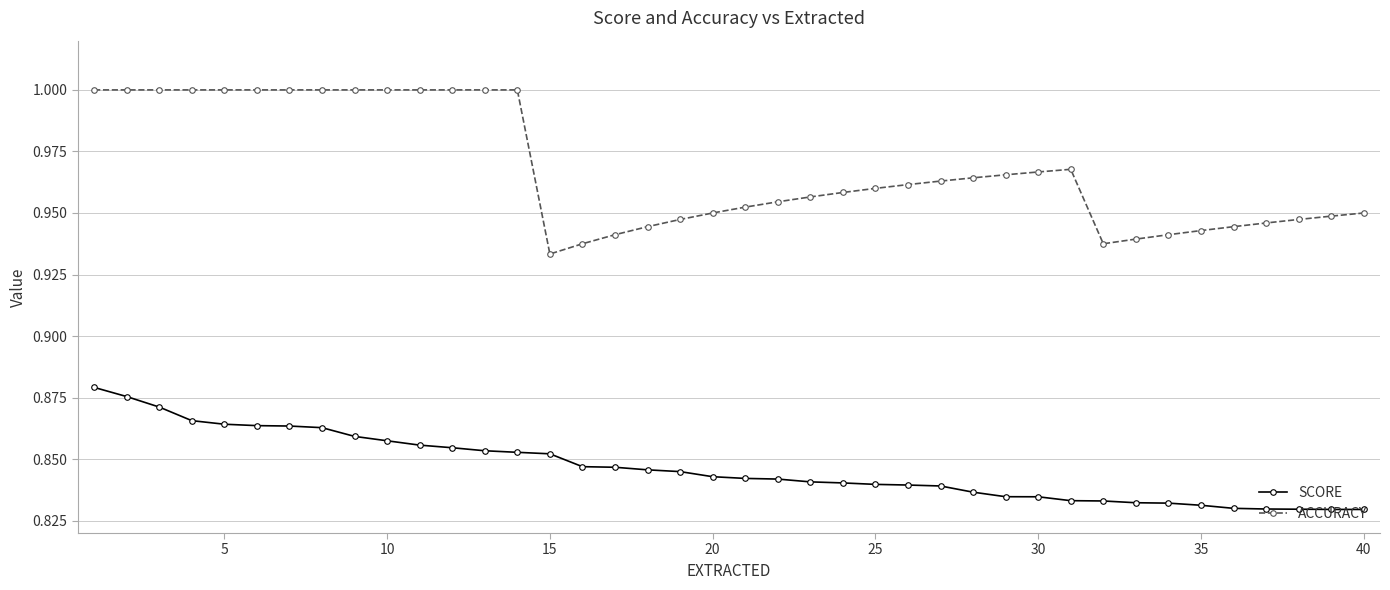

True or false: SCORE and ACCURACY intersect in this chart.

False